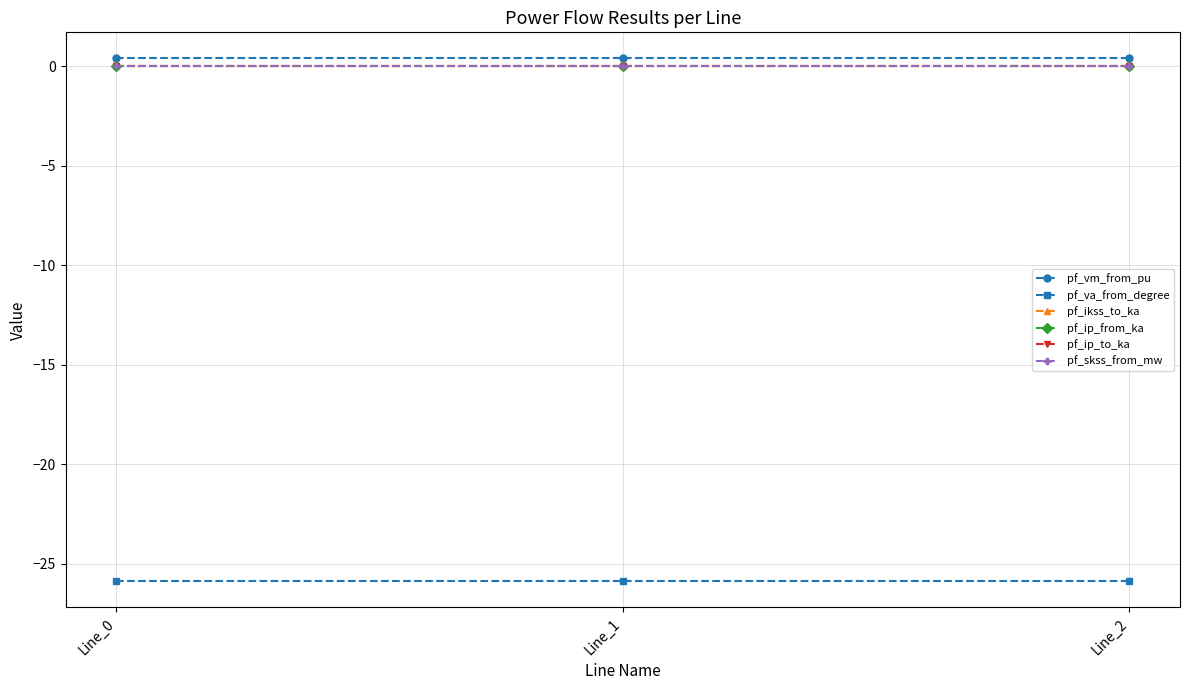

At Line_2, list the series in order from largest to smallest.

pf_vm_from_pu, pf_ikss_to_ka, pf_ip_from_ka, pf_ip_to_ka, pf_skss_from_mw, pf_va_from_degree